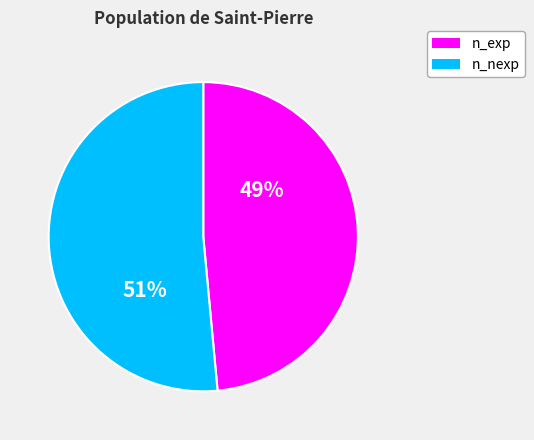

How many segments does this pie chart have?

2